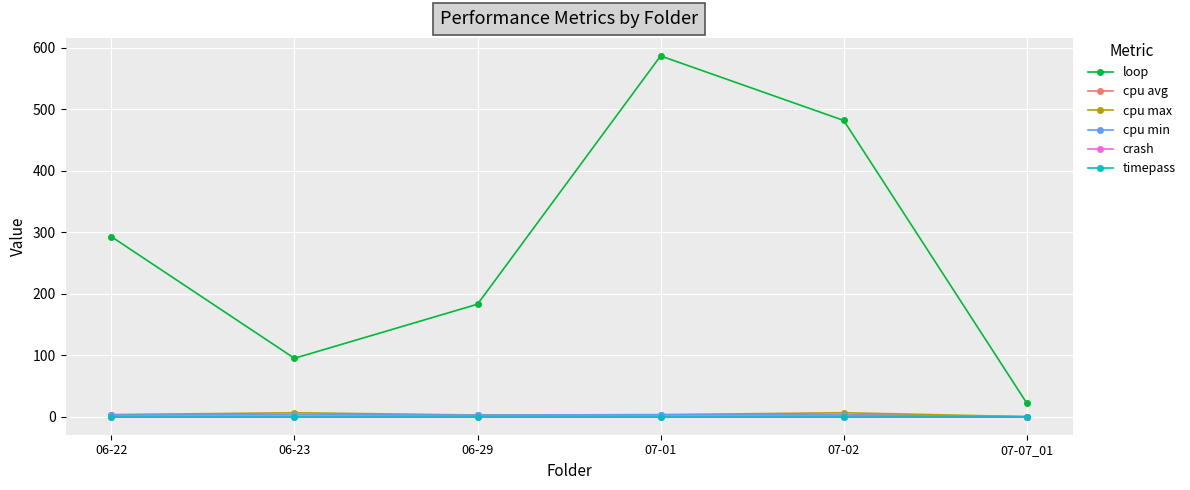

What is the difference between the maximum and minimum values in the cpu min series?

3.0